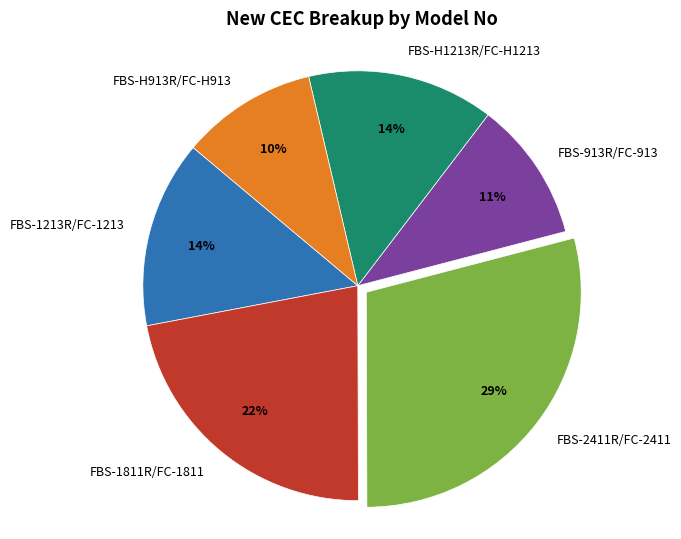

To the nearest percent, what percentage of the pie is FBS-H1213R/FC-H1213?

14%